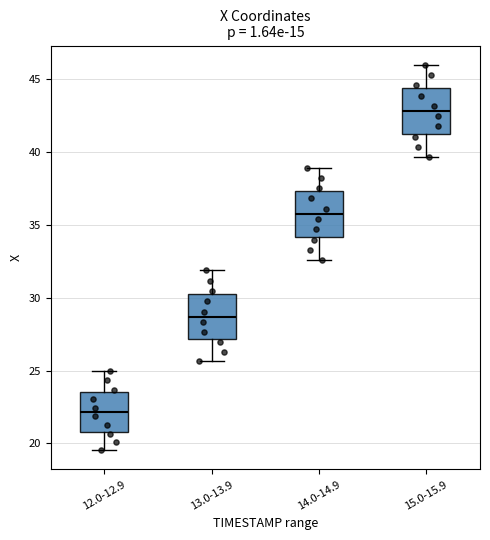

Where is the lower edge of the box for 15.0-15.9 on the y-axis? The values are not printed on the chart, so give them approximately, as read against the axis.

41.0